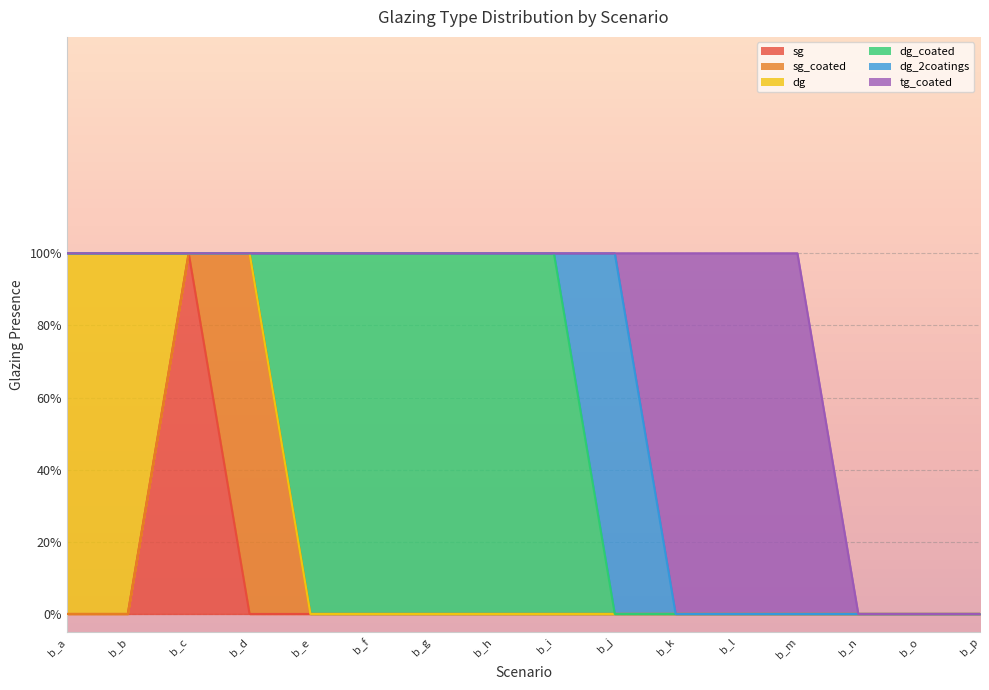

Which series has the widest spread of values?

sg